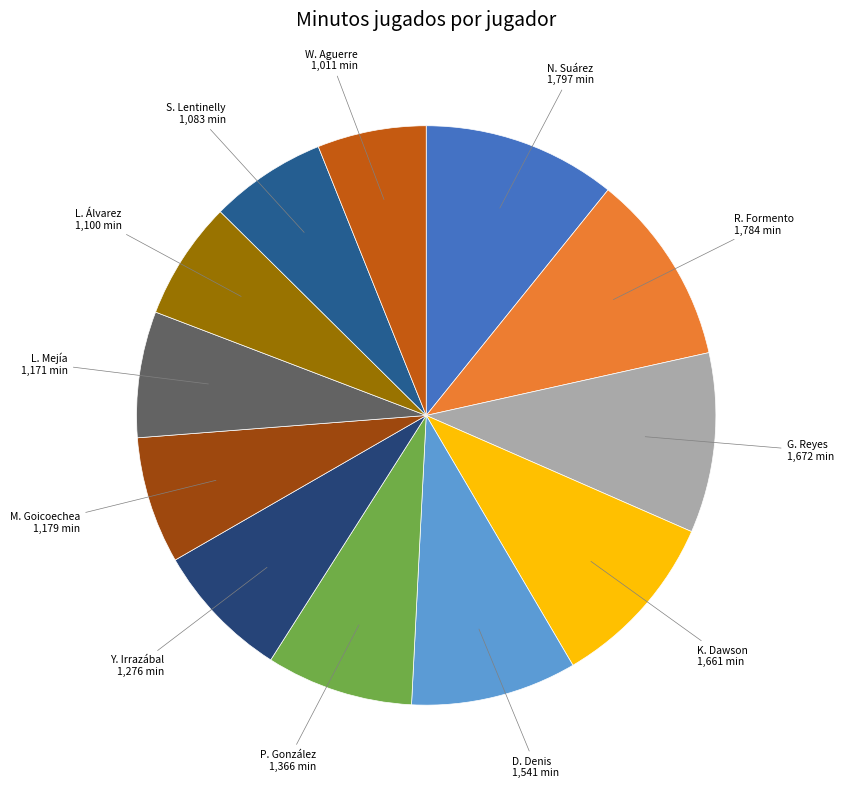

How many segments does this pie chart have?

12